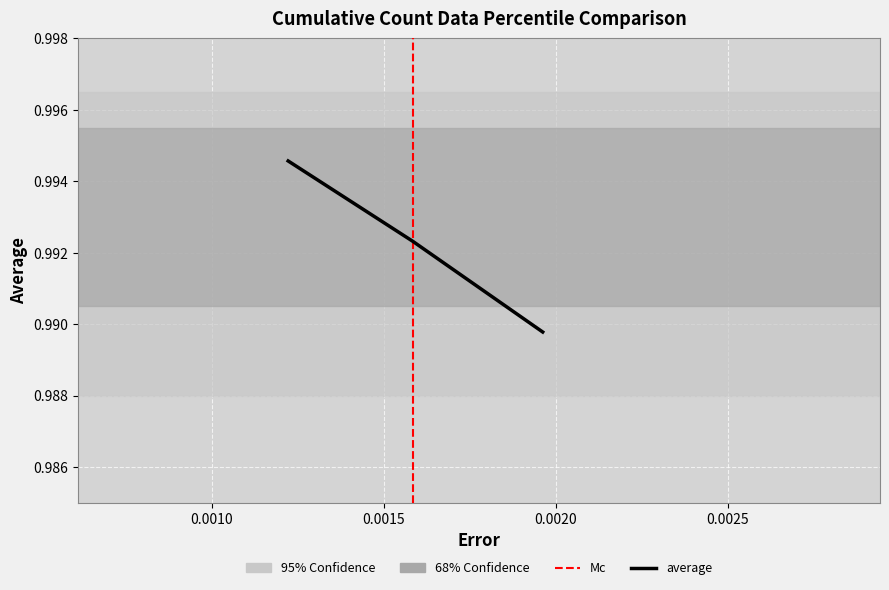

What is the sum of all values?

3.0